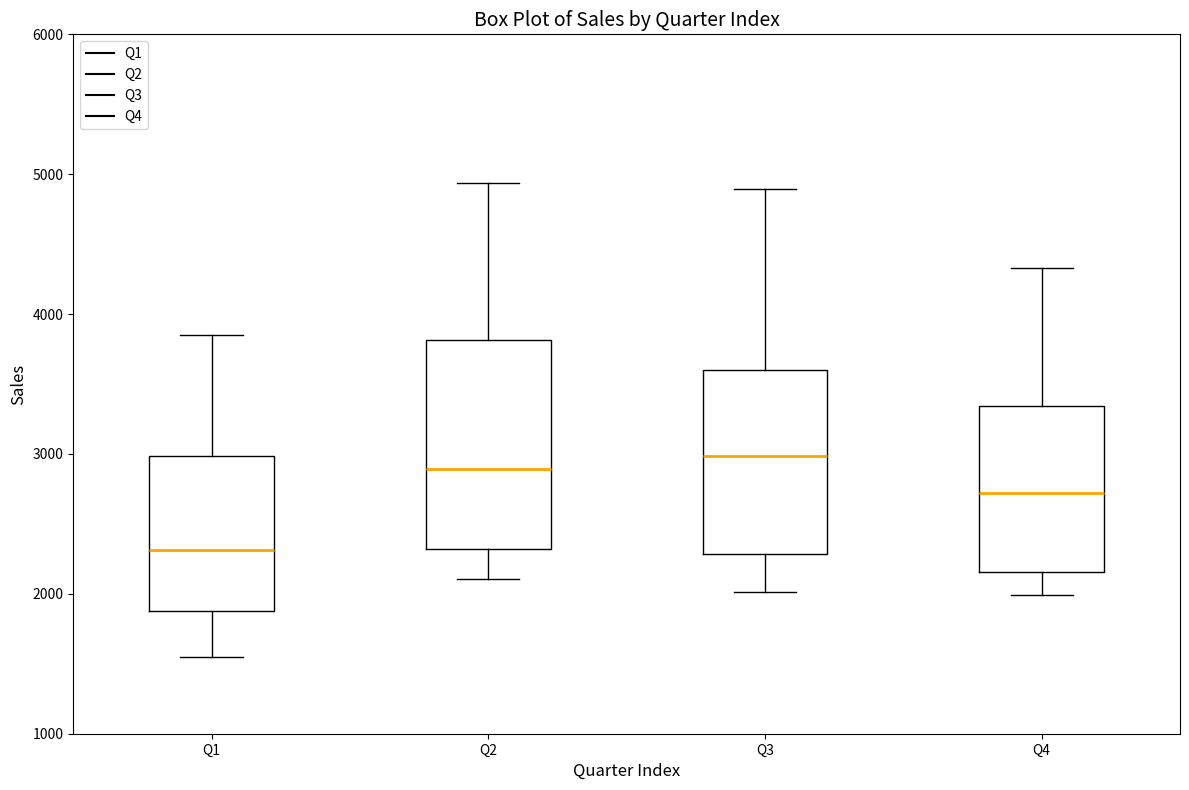

Reading left to right, transcribe this box plot: for each box, give where its median line is, the range the box spans, and where its two whiskers end, as read against the y-axis. The values are not printed on the chart, so give them approximately, as read against the axis.

Q1: median 2300, box 1900 to 3000, whiskers 1500 to 3900
Q2: median 2900, box 2300 to 3800, whiskers 2100 to 4900
Q3: median 3000, box 2300 to 3600, whiskers 2000 to 4900
Q4: median 2700, box 2200 to 3300, whiskers 2000 to 4300